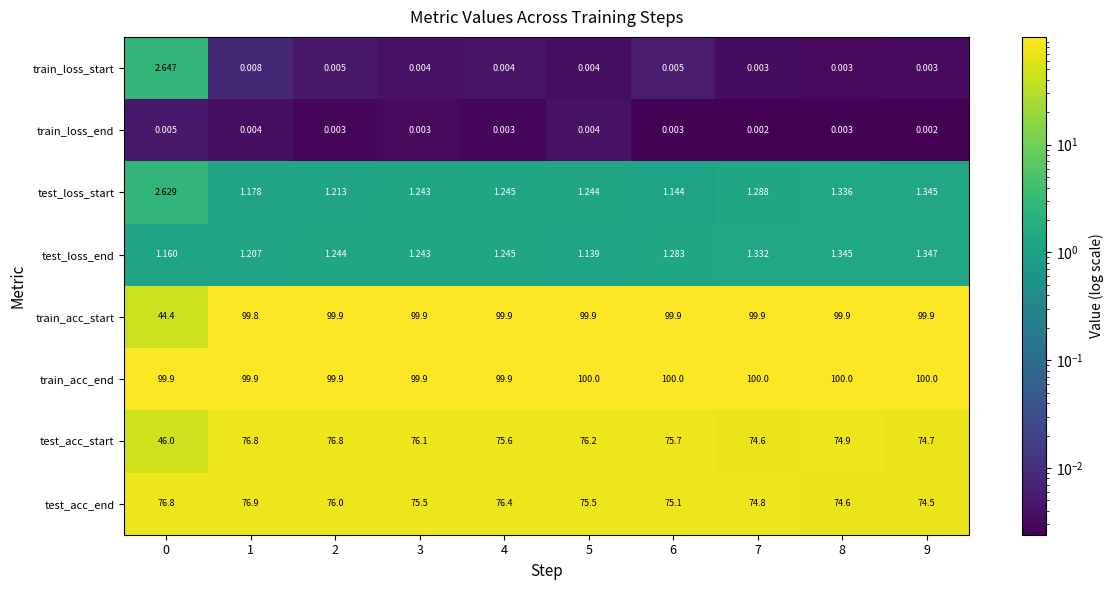

List the series in order of their peak value, lowest first.

train_loss_end, test_loss_end, test_loss_start, train_loss_start, test_acc_start, test_acc_end, train_acc_start, train_acc_end